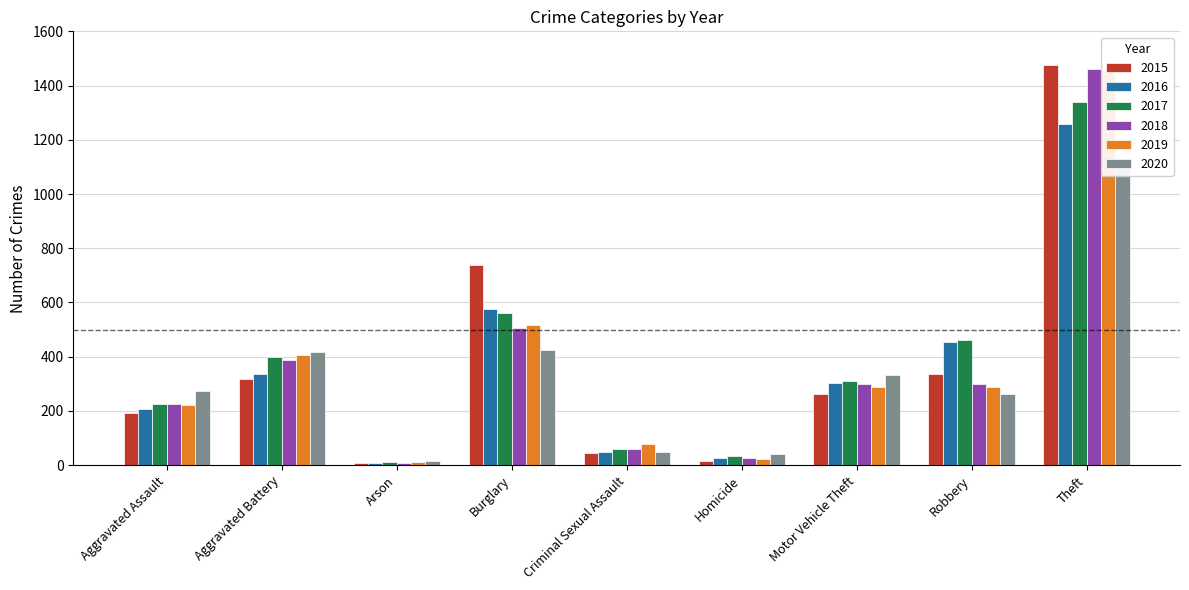

What is the sum of all 2017 values?

3401